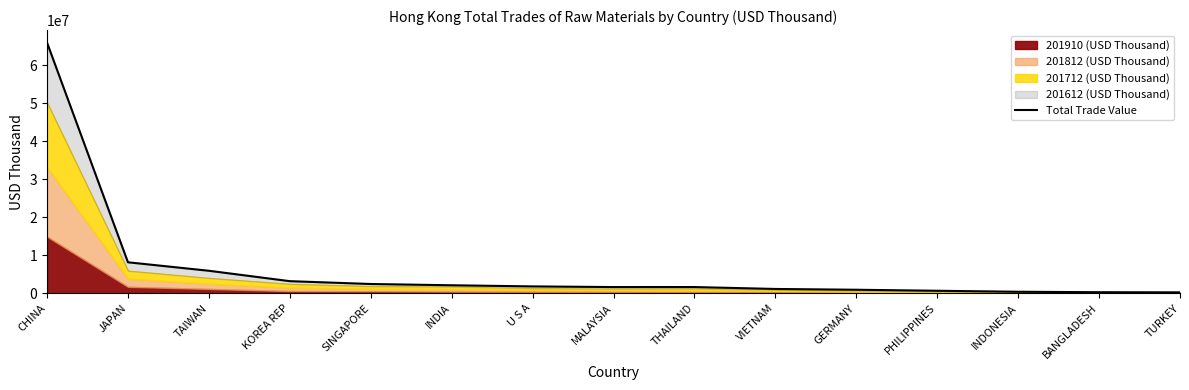

At which category does the data reach its first local peak?

THAILAND